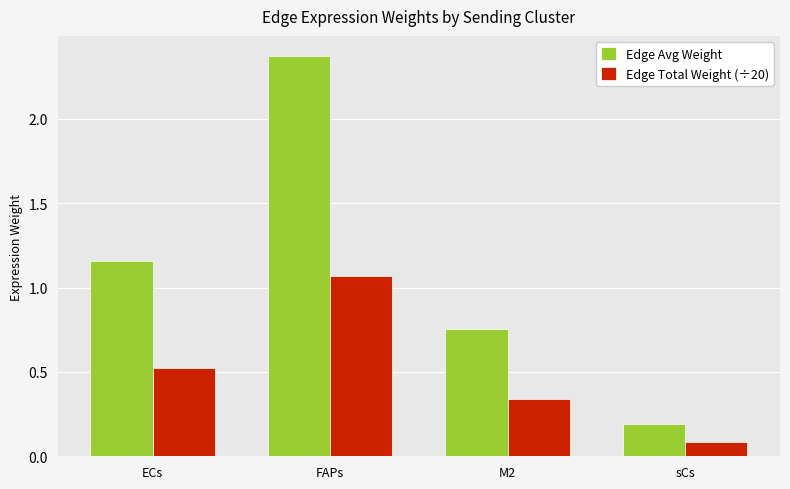

The value of Edge Total Weight (÷20) at sCs is 0.1. True or false?

True